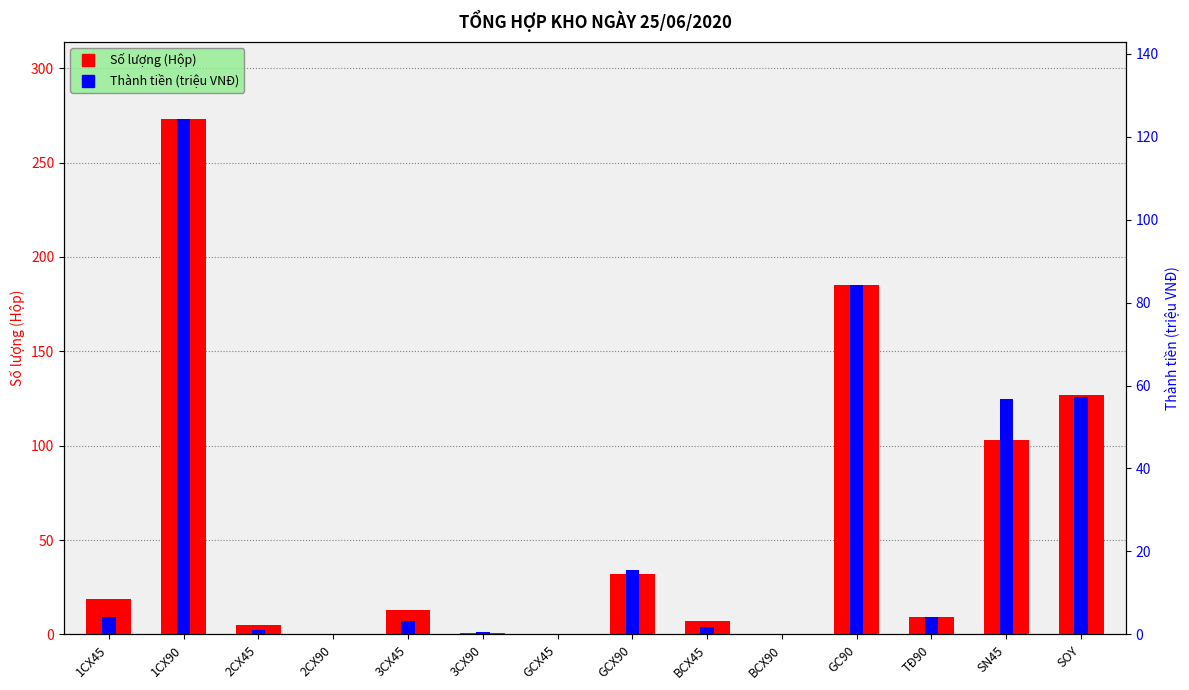

What value does the Thành tiền (triệu VNĐ) series have at 3CX90?

0.5